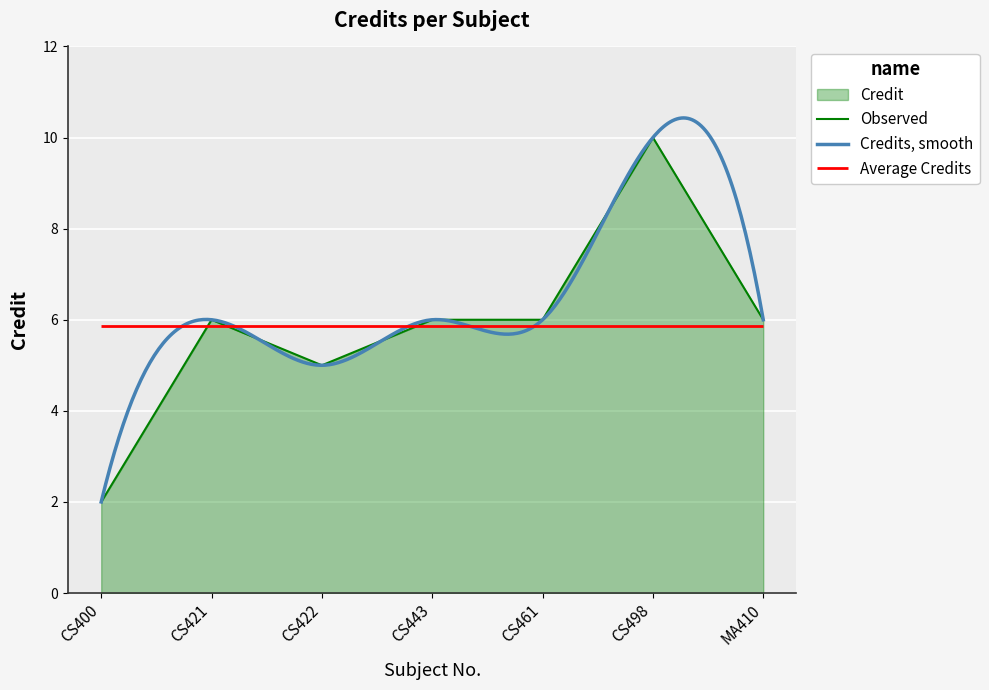

How many data points are less than 6?

2